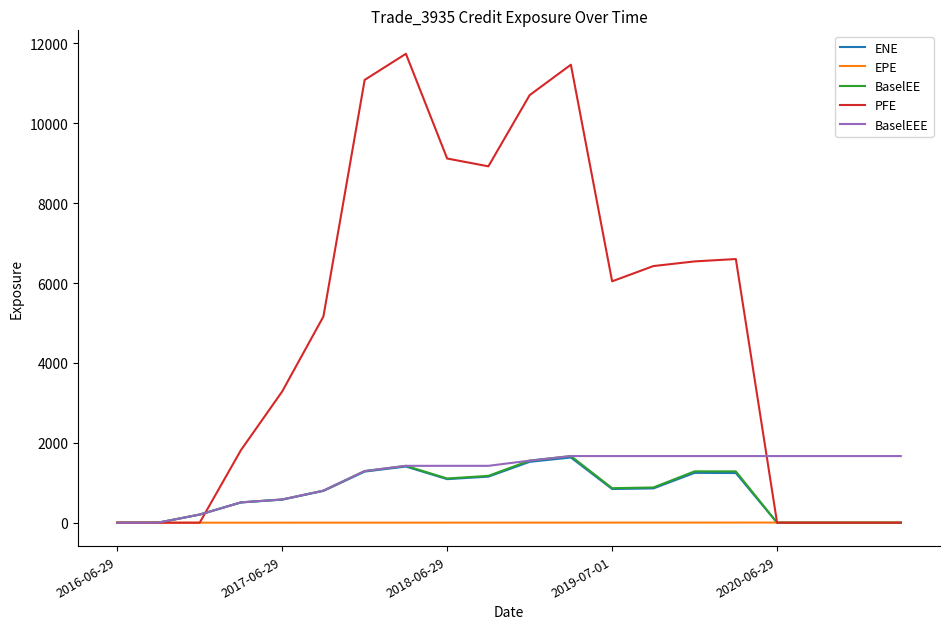

Which series has the largest range (max minus min)?

PFE